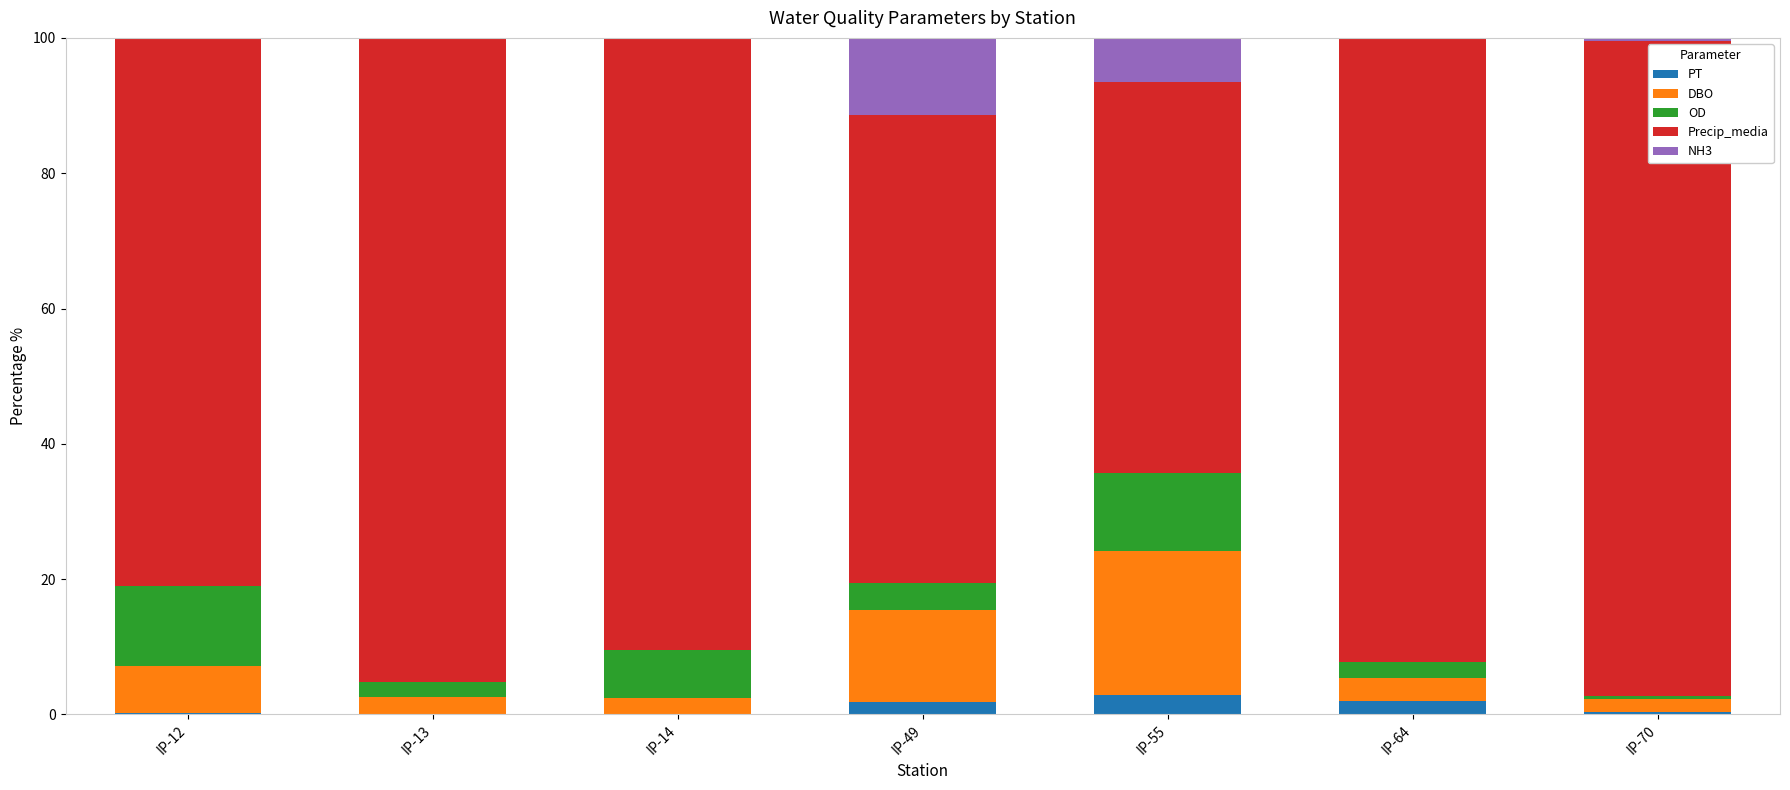

What is the highest value of the PT series?

2.9